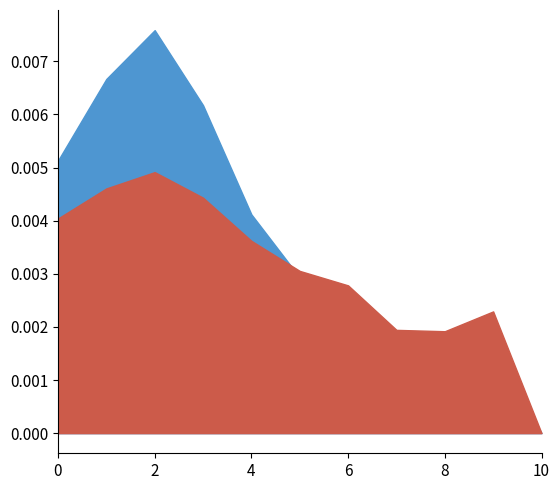

True or false: area and radius cross at least once.

False